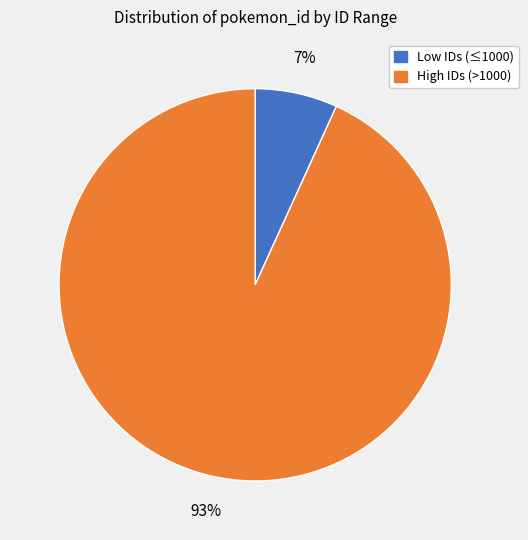

Between Low IDs (≤1000) and High IDs (>1000), which is larger?

High IDs (>1000)